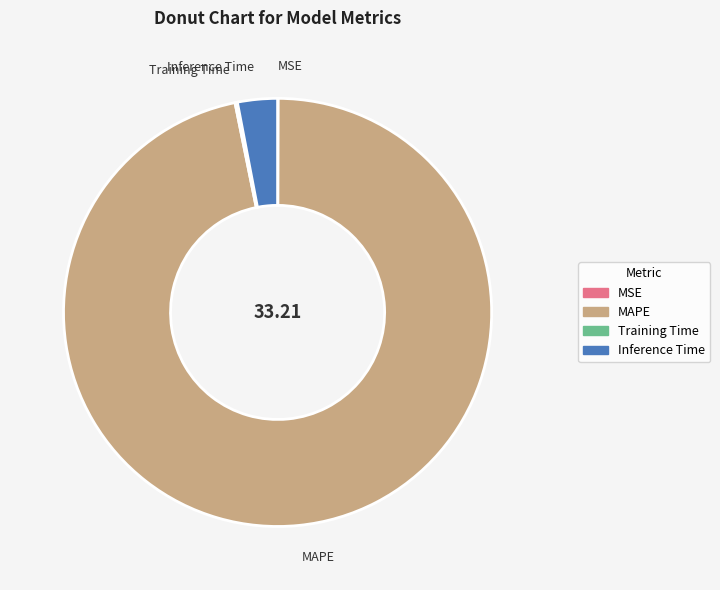

Is there any slice that represents more than half of the pie?

Yes